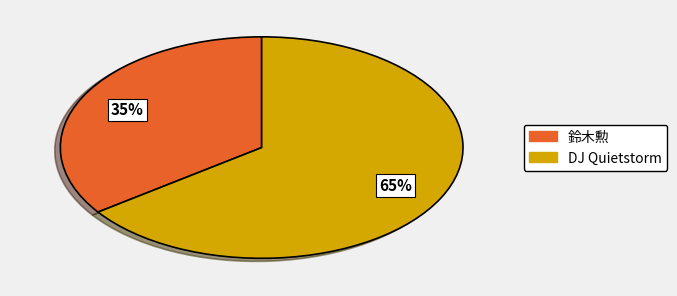

Does any single category account for the majority?

Yes